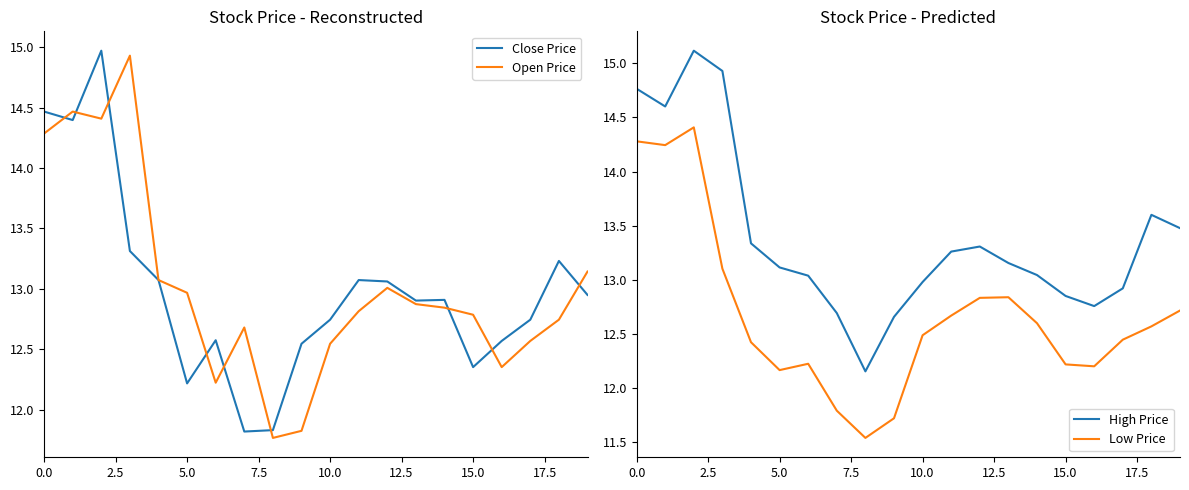

What are all the series names shown in the legend?

Close Price, Open Price, High Price, Low Price